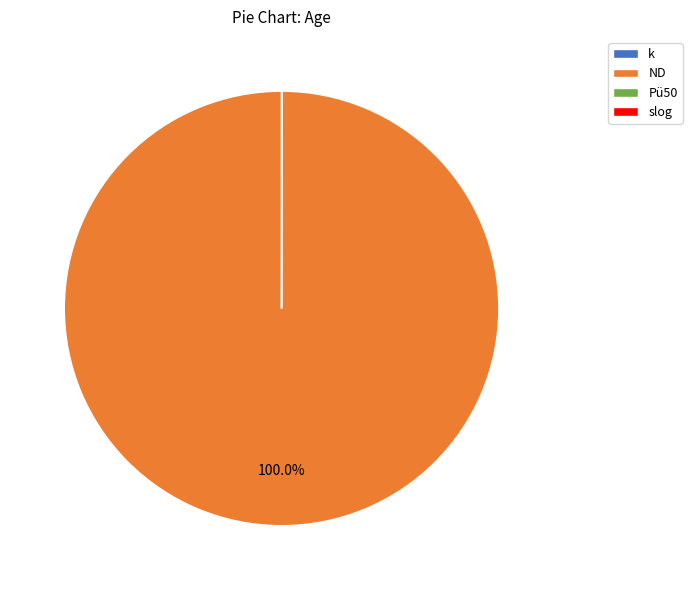

To the nearest percent, what is the average slice percentage?

25%